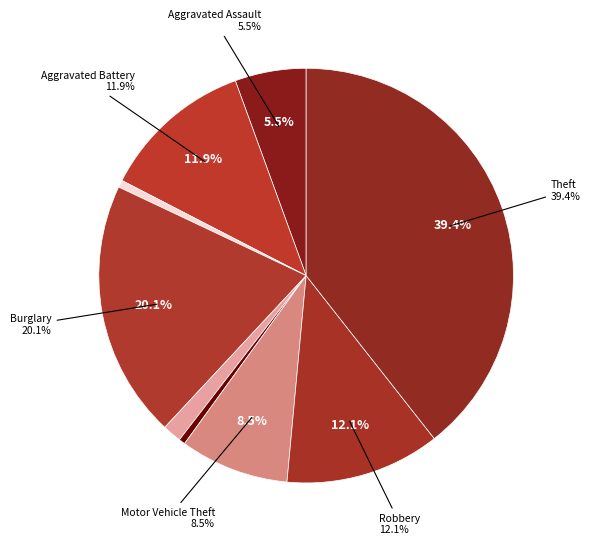

To the nearest percent, what percentage of the pie is Aggravated Battery?

12%